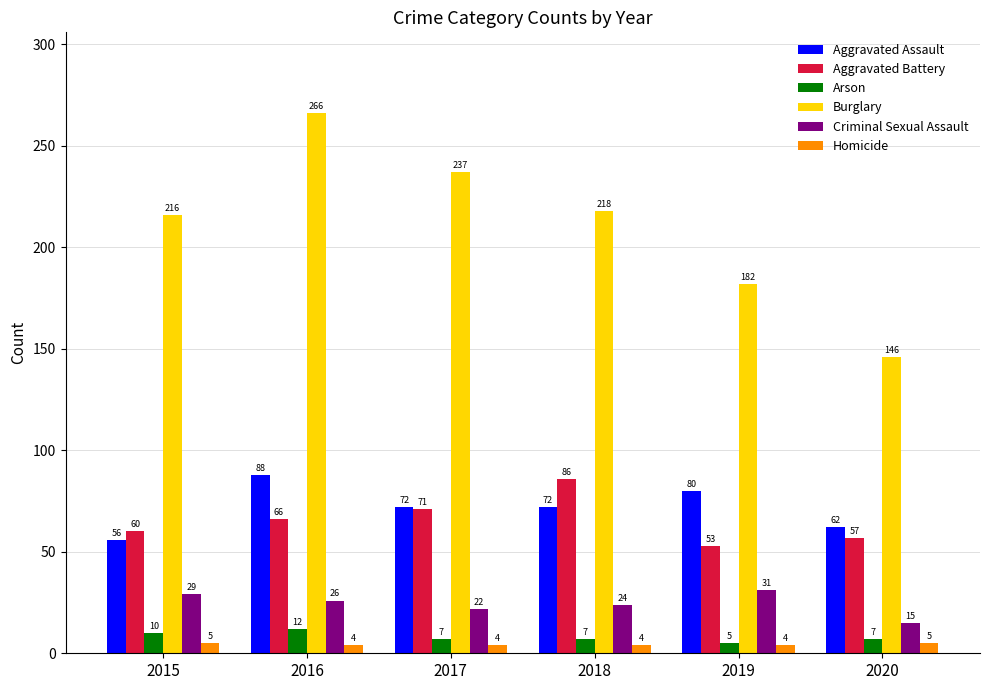

What is the spread (max minus min) of values at 2019?

178